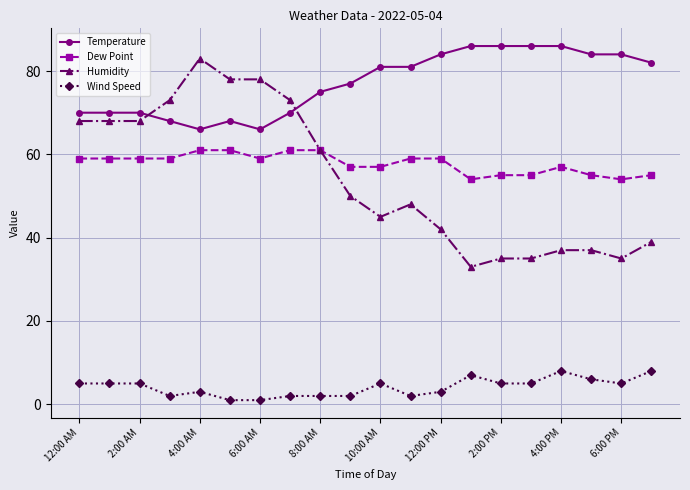

True or false: Wind Speed has more than 1 points higher than both neighbors.

True